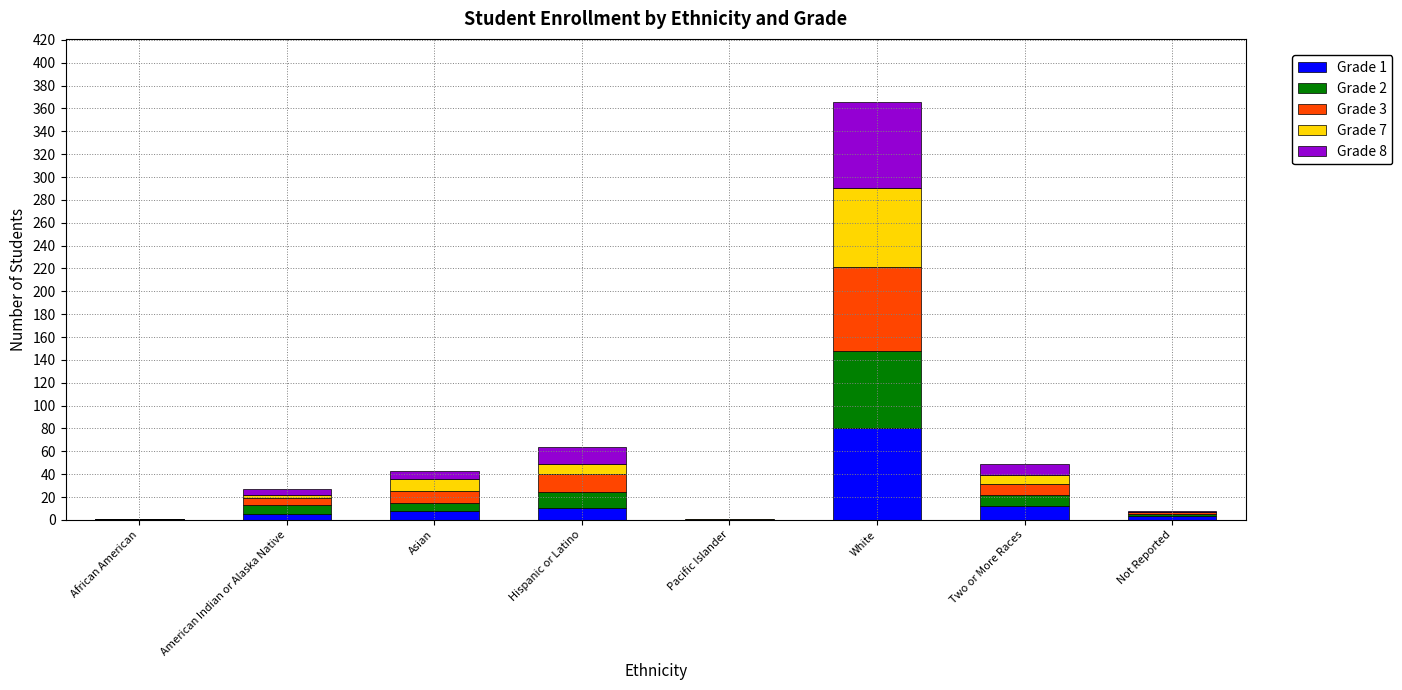

How many categories are shown in the chart?

8